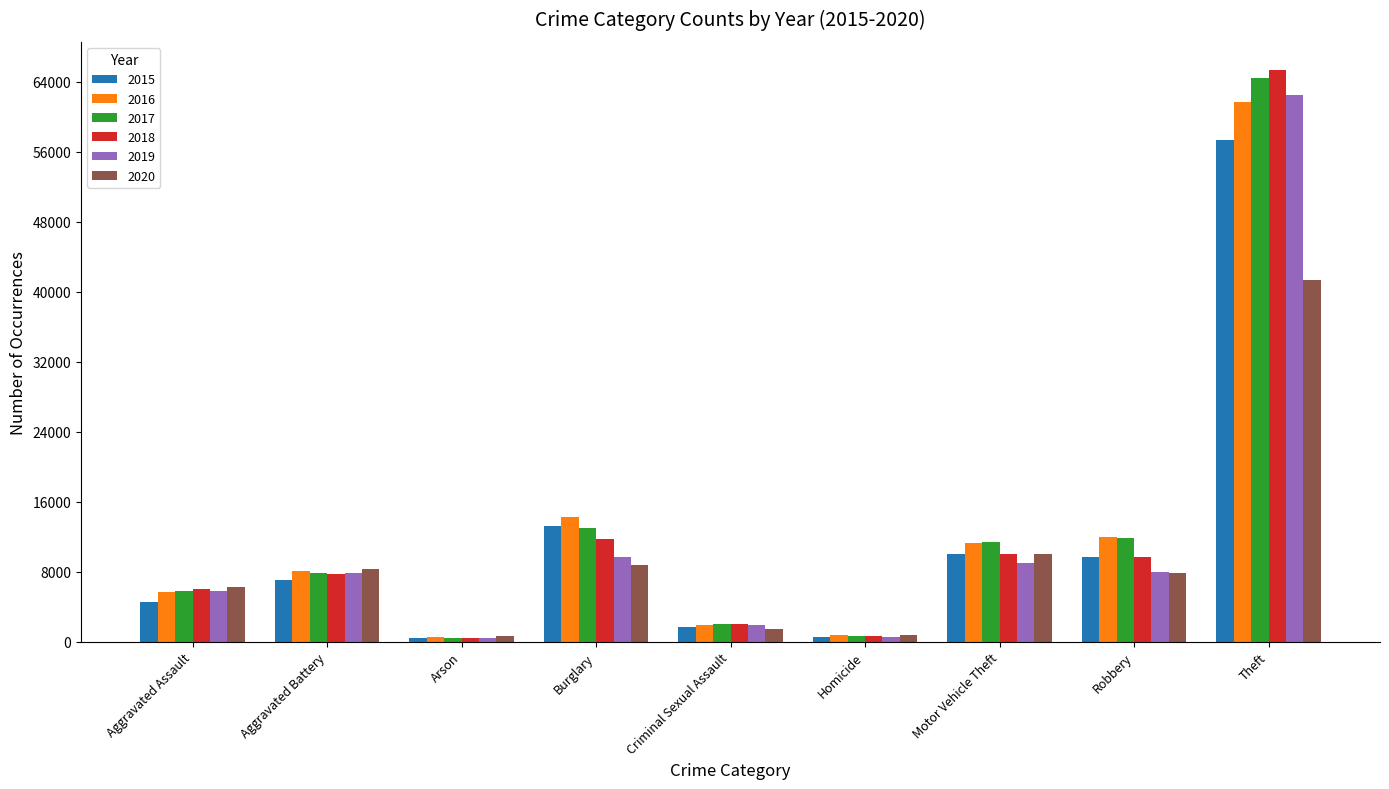

What is the average value of the 2018 series?

12605